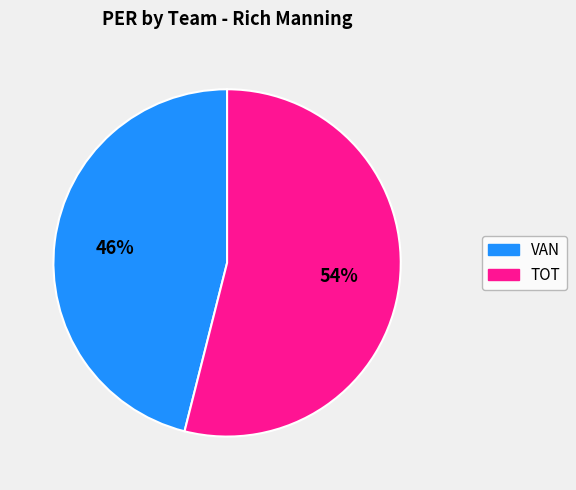

Rank the categories by value from lowest to highest.

VAN, TOT